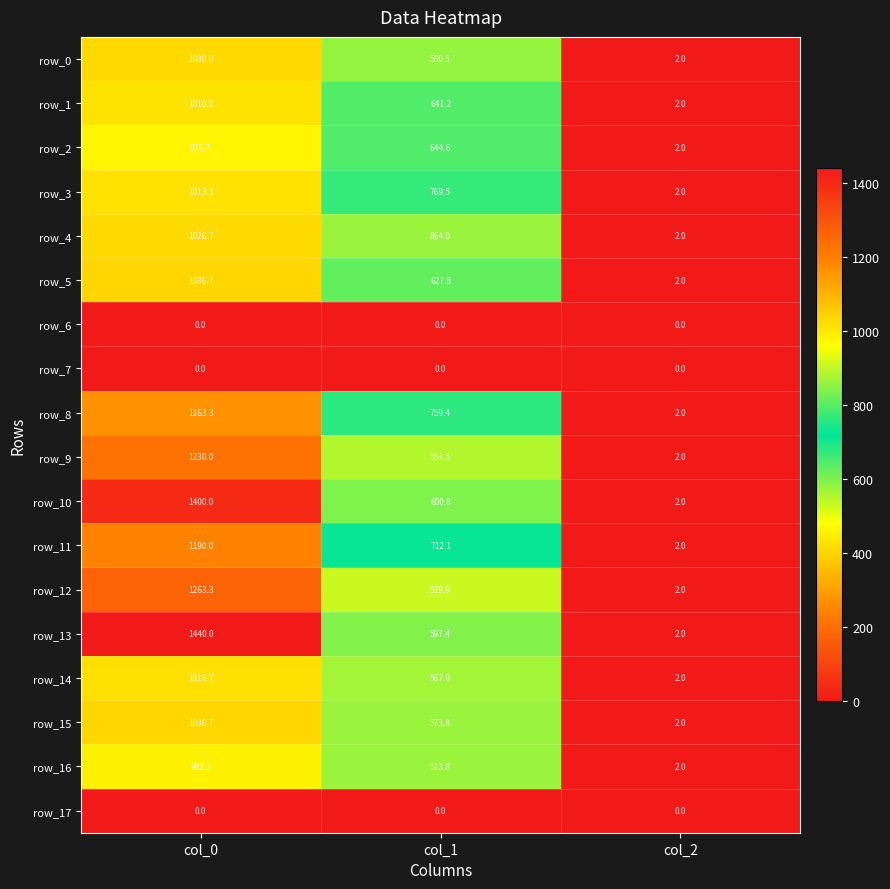

Which series has the widest spread of values?

row_13